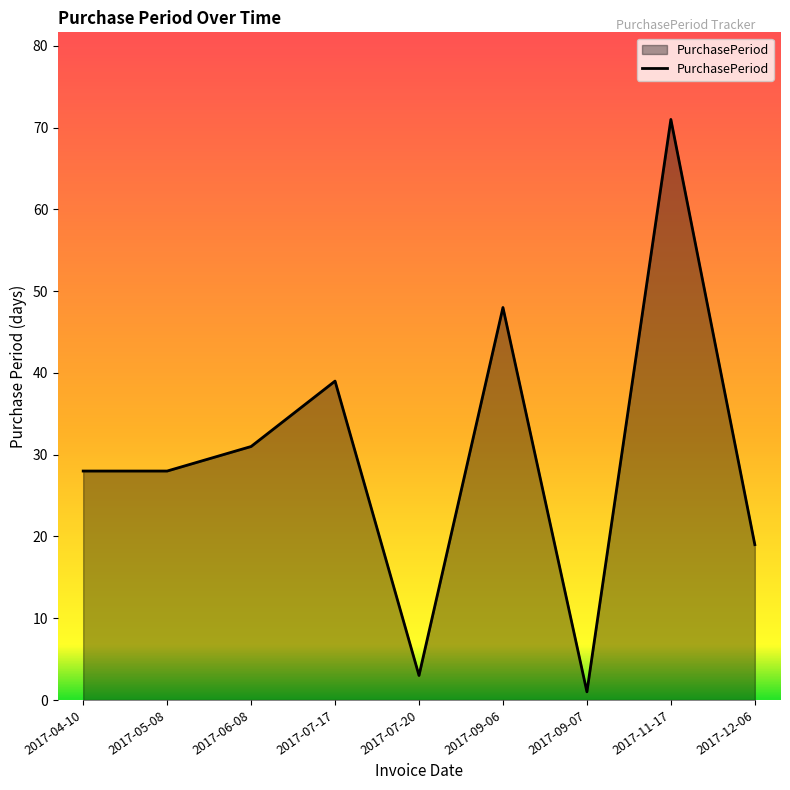

What is the ratio of the value at 2017-12-06 to the value at 2017-06-08?

0.6